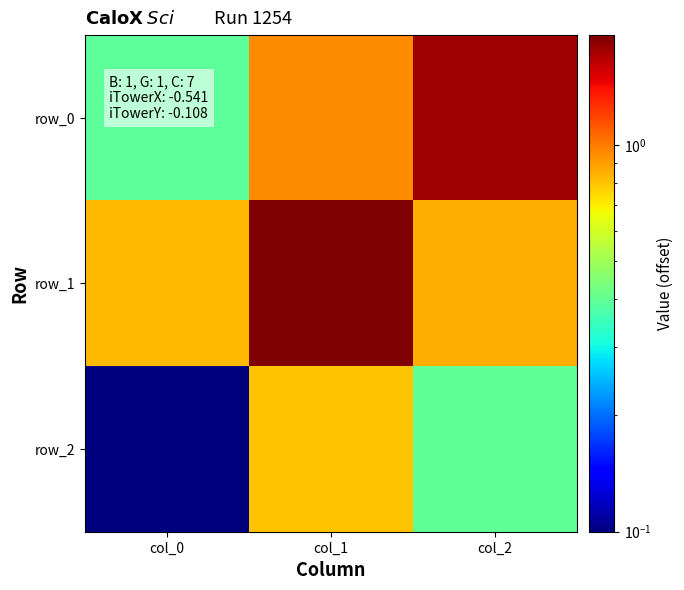

Rank the categories by row_2 value from lowest to highest.

col_0, col_2, col_1